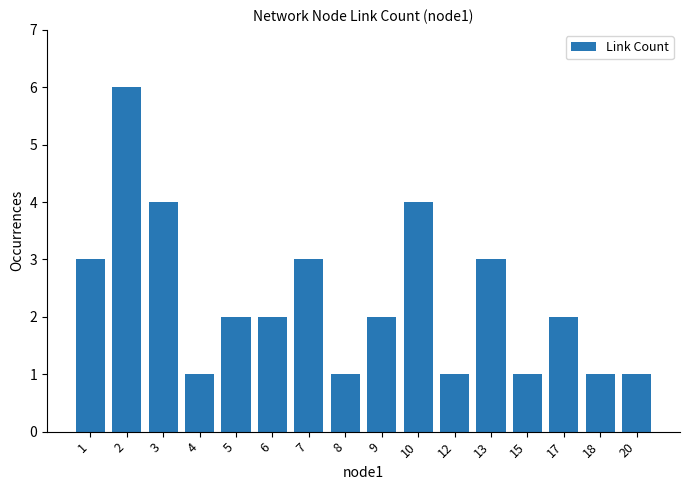

What is the greatest value displayed?

6